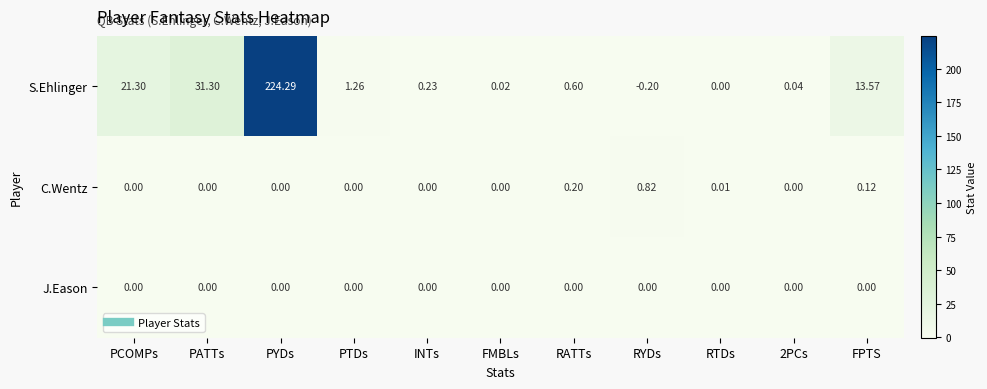

List the series in order of their peak value, lowest first.

J.Eason, C.Wentz, S.Ehlinger